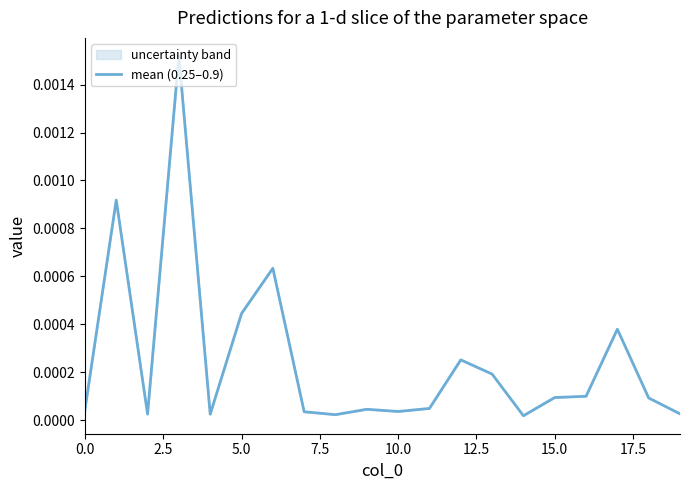

Does the chart have visible grid lines?

No